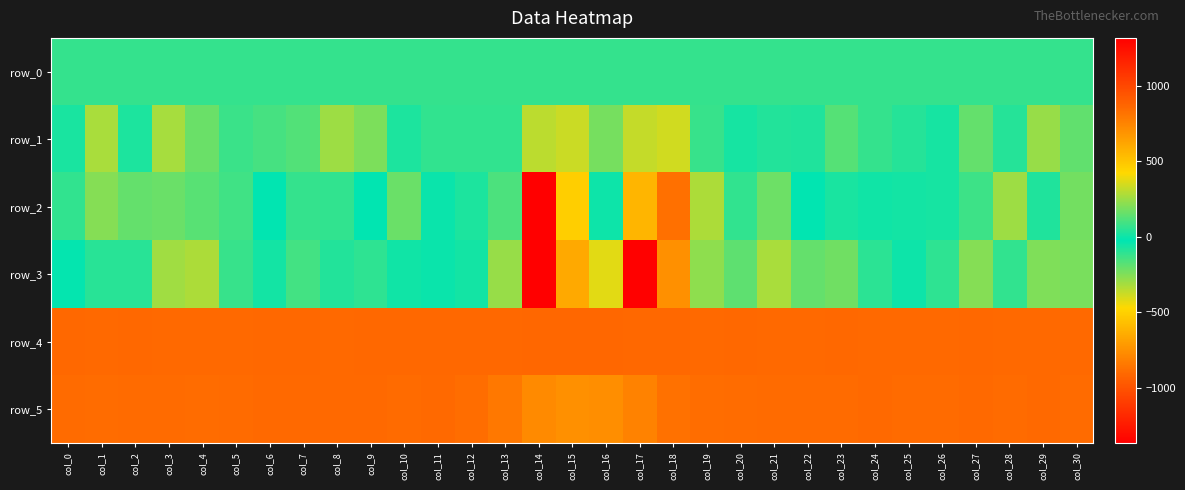

Which series has the largest range (max minus min)?

row_3